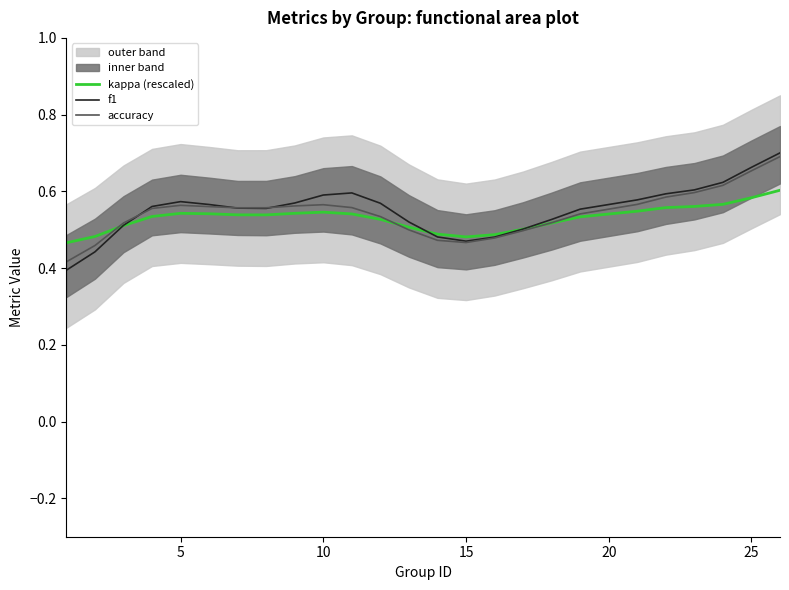

How many categories are shown in the chart?

25